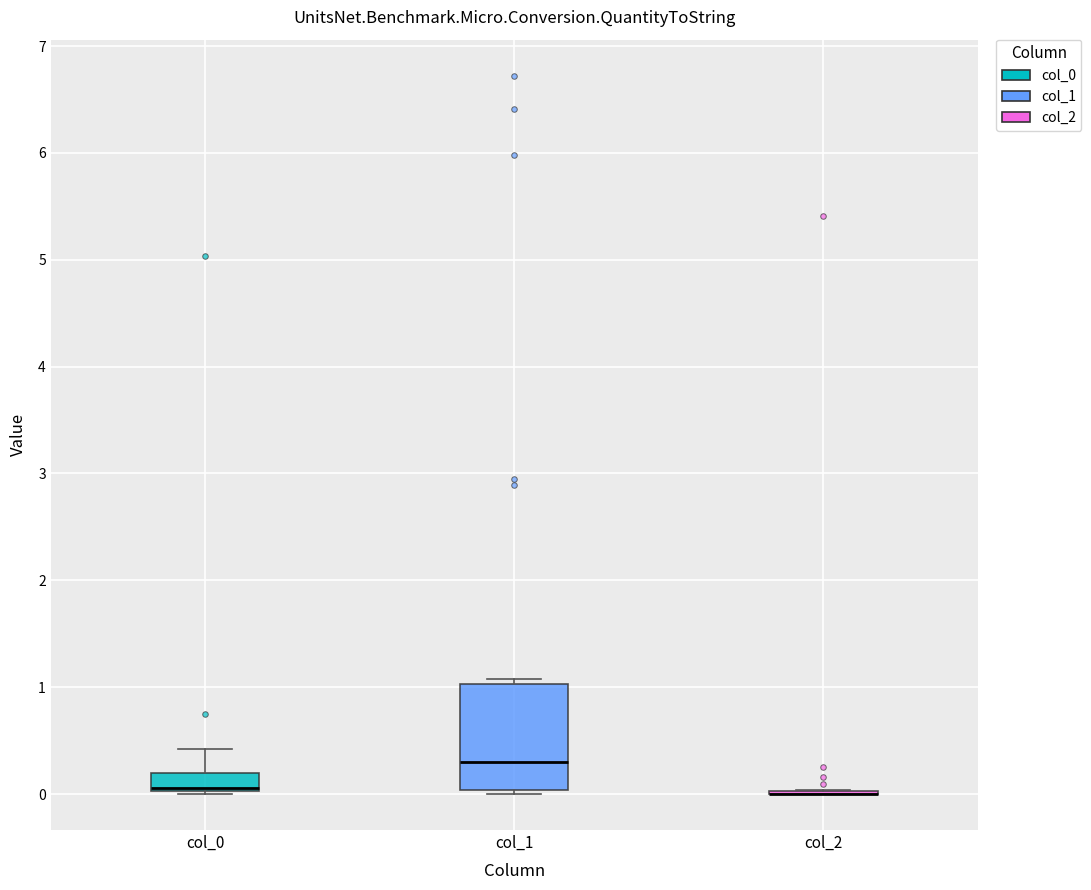

Comparing the boxes themselves (not the whiskers), which one is the tallest?

col_1